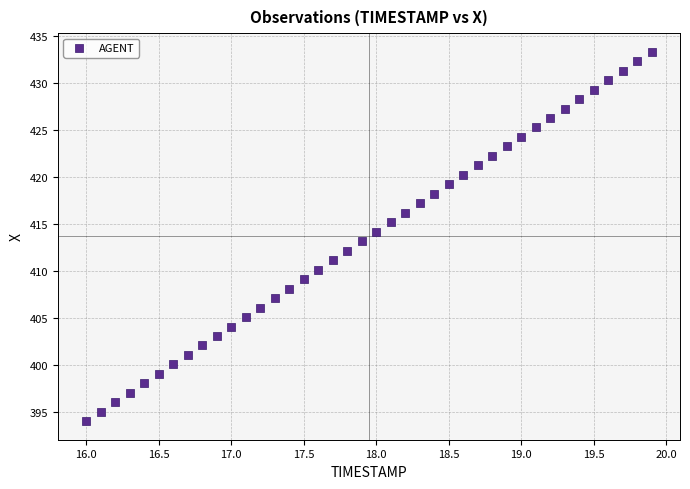

What is the range of Y values (max minus min)?

39.4